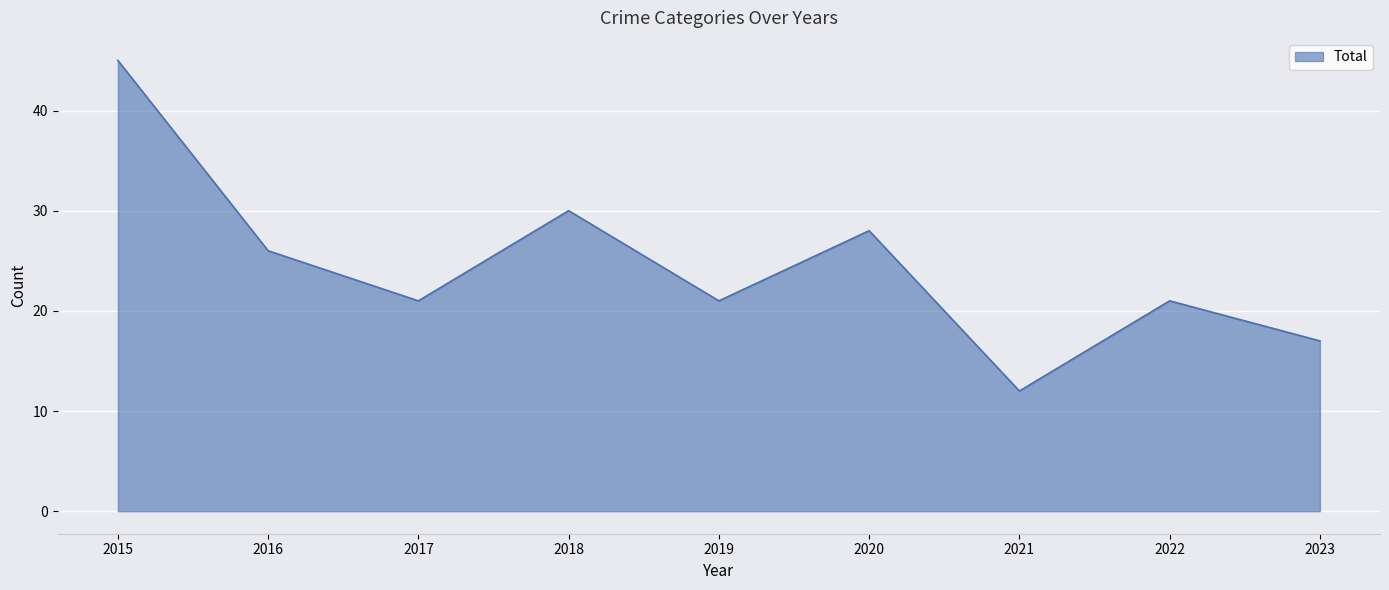

Read the value at 2017.

21